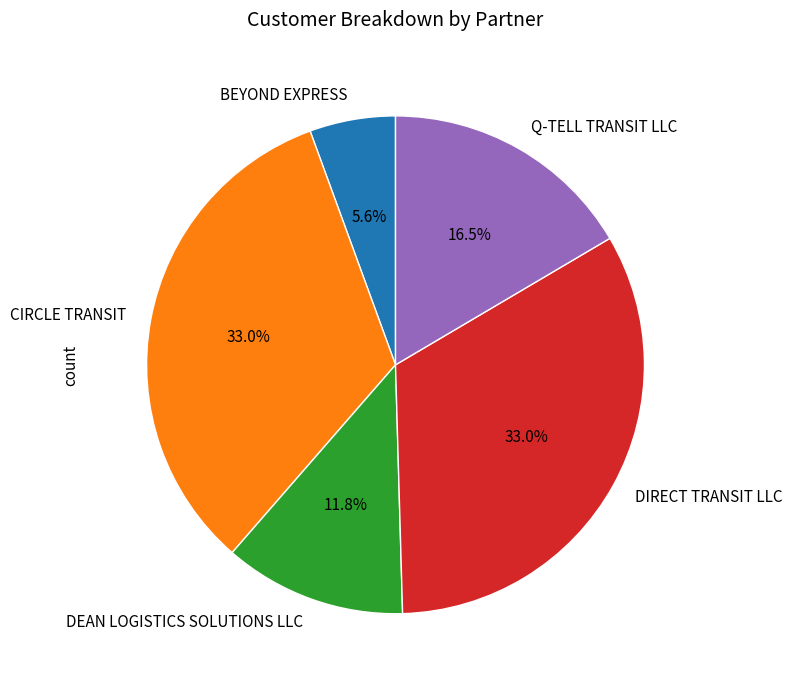

To the nearest percent, what percentage of the pie is DEAN LOGISTICS SOLUTIONS LLC?

12%